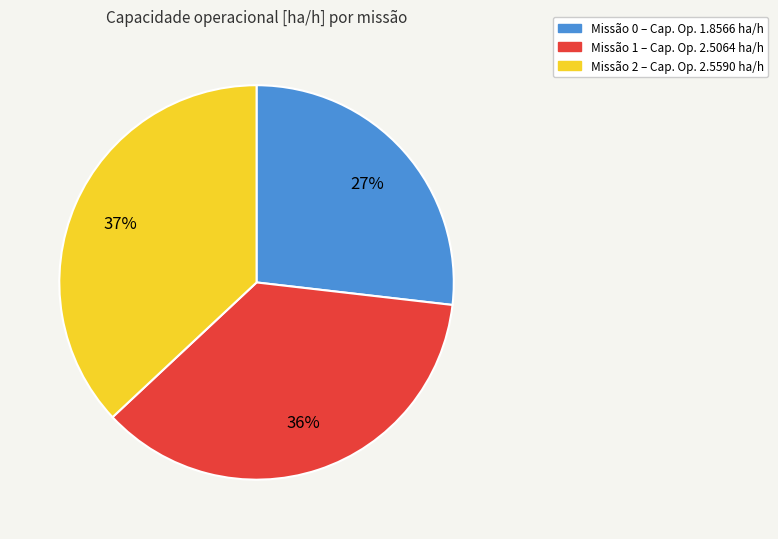

Is there any slice that represents more than half of the pie?

No